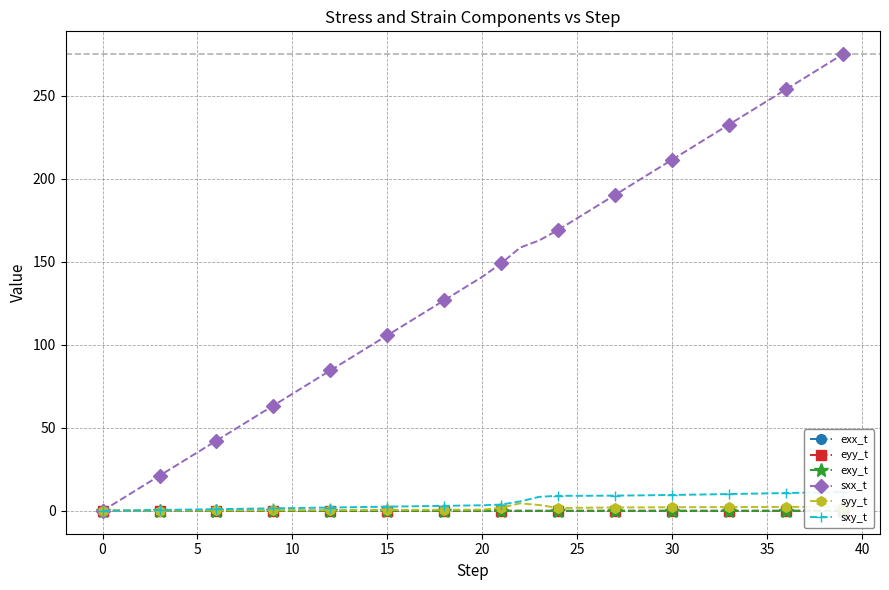

True or false: syy_t has more than 0 points higher than both neighbors.

True